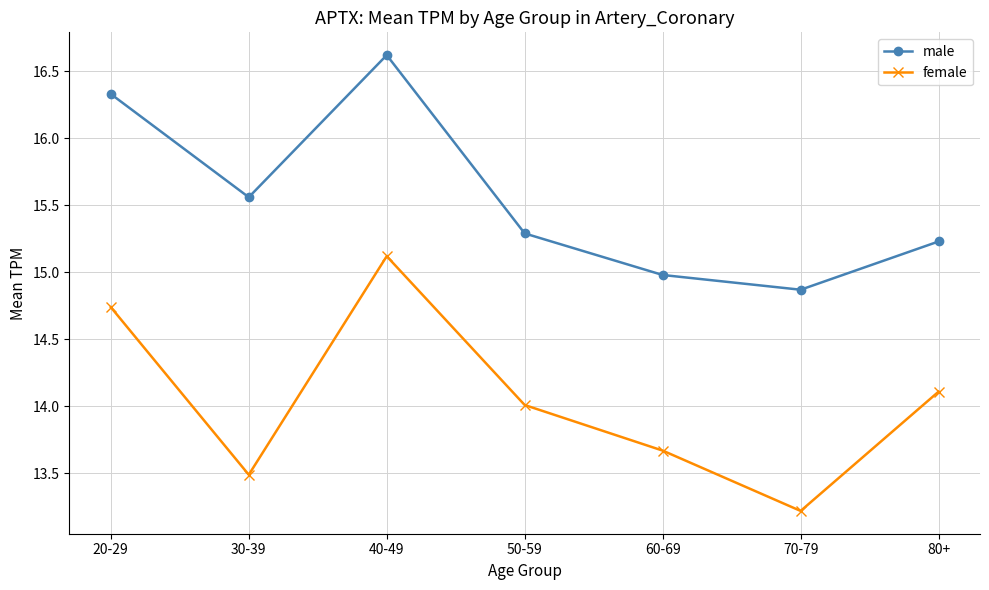

The male series shows 16.3 at 20-29. True or false?

True